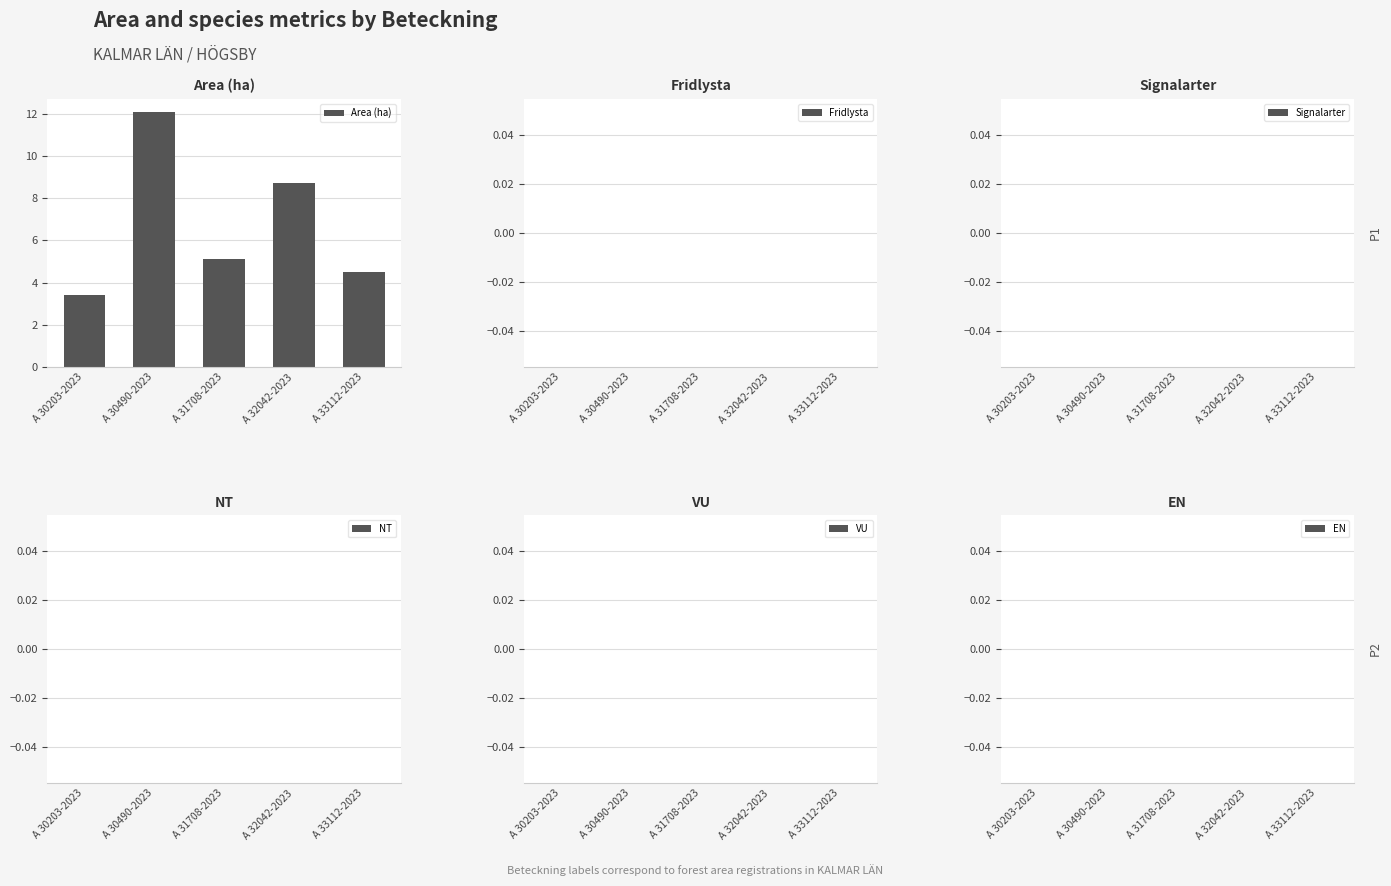

What position from the right is A 30490-2023?

4